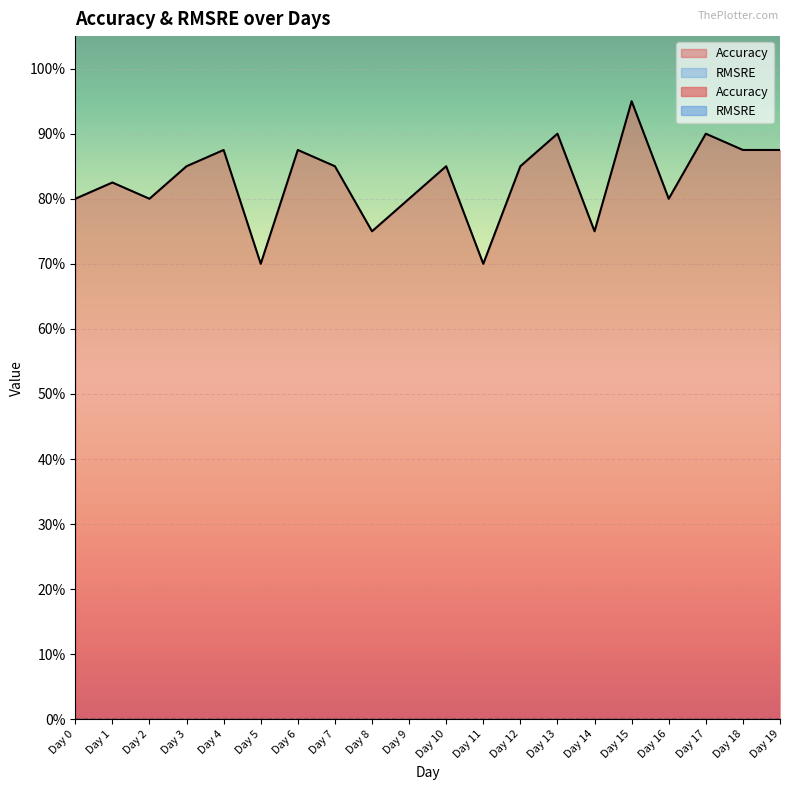

Which label corresponds to the smallest value in the chart?

Day 5